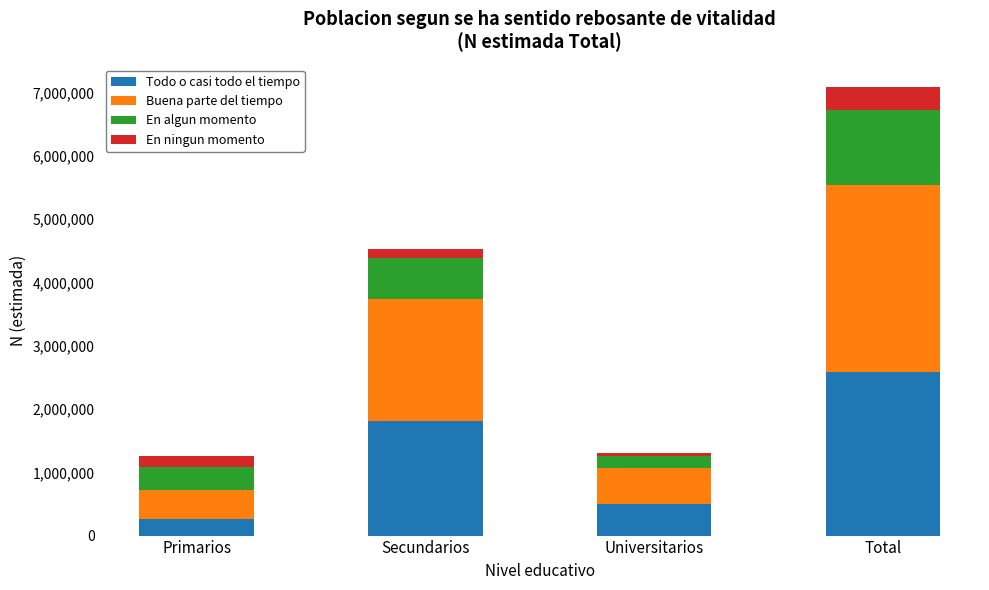

What is the total value across all series at Total?

7089636